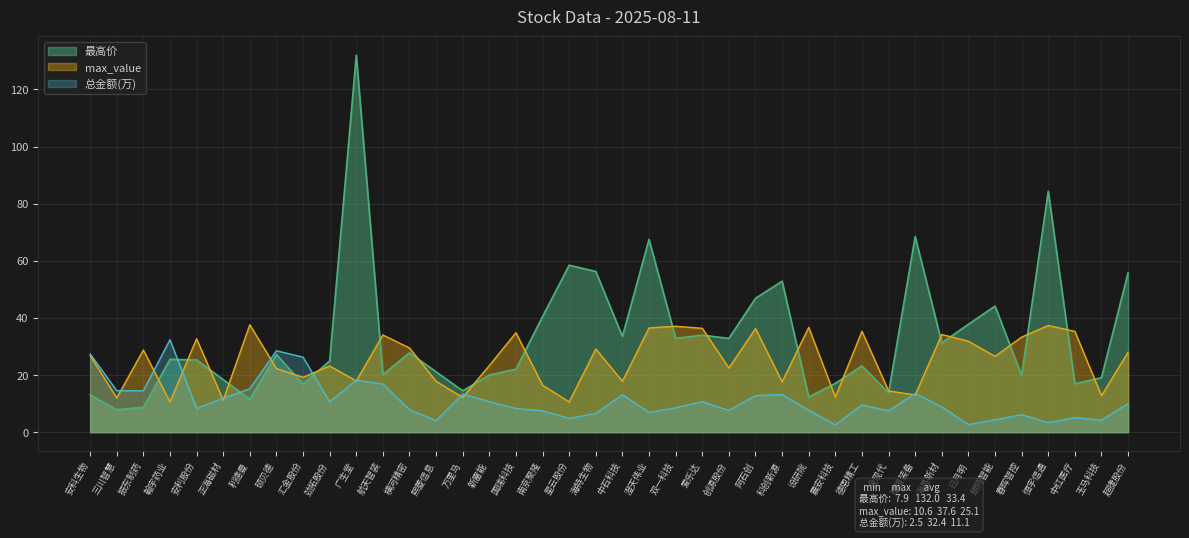

Is it true that max_value equals 50.5 at 春晖智控?

False